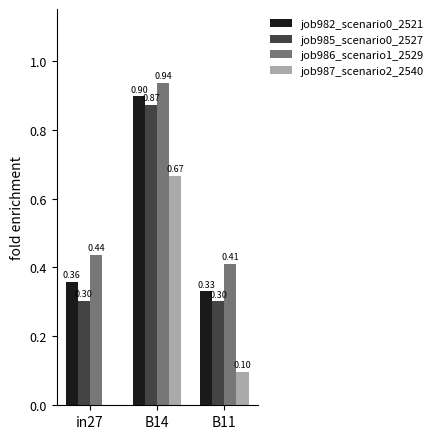

How many groups of bars are there?

3